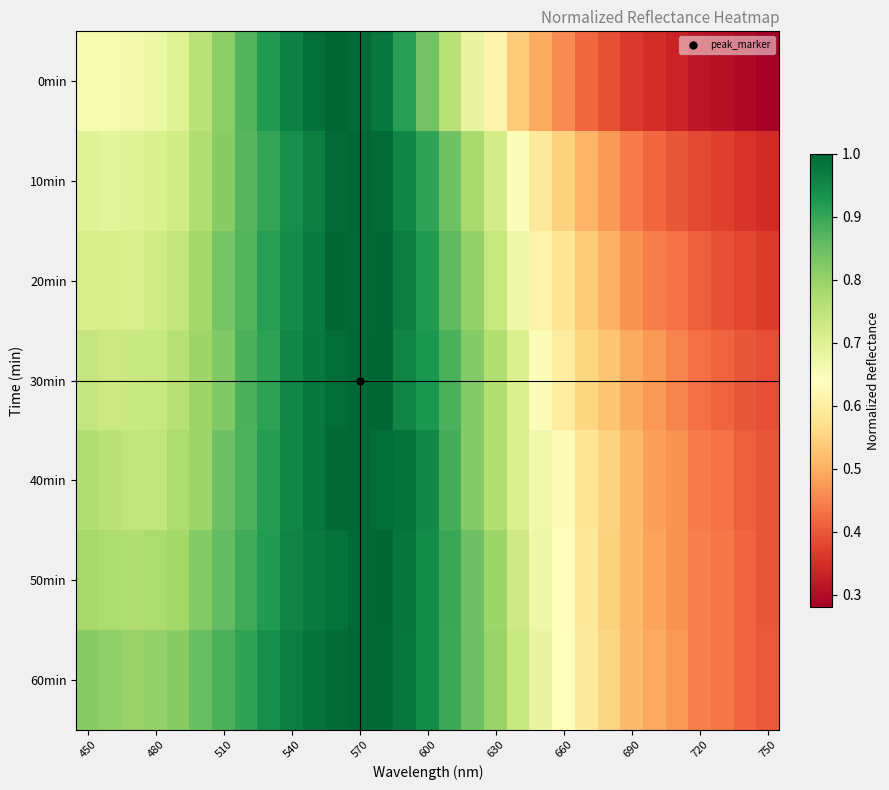

How many distinct data groups are displayed?

7